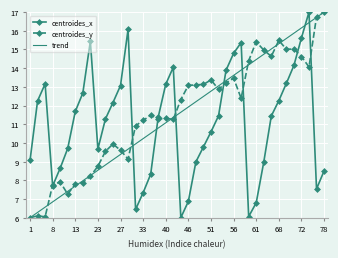

What is the smallest value displayed?

6.0